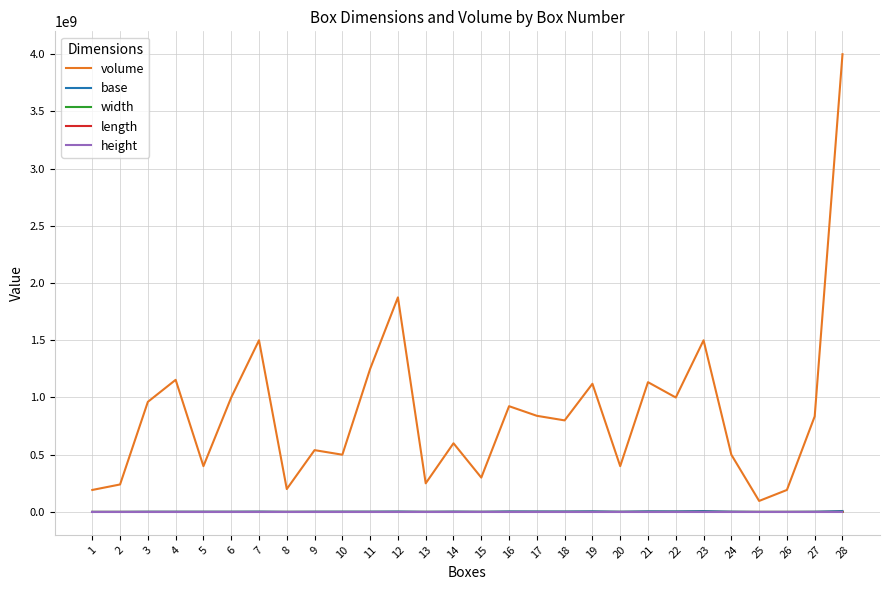

What is the highest value of the height series?

600